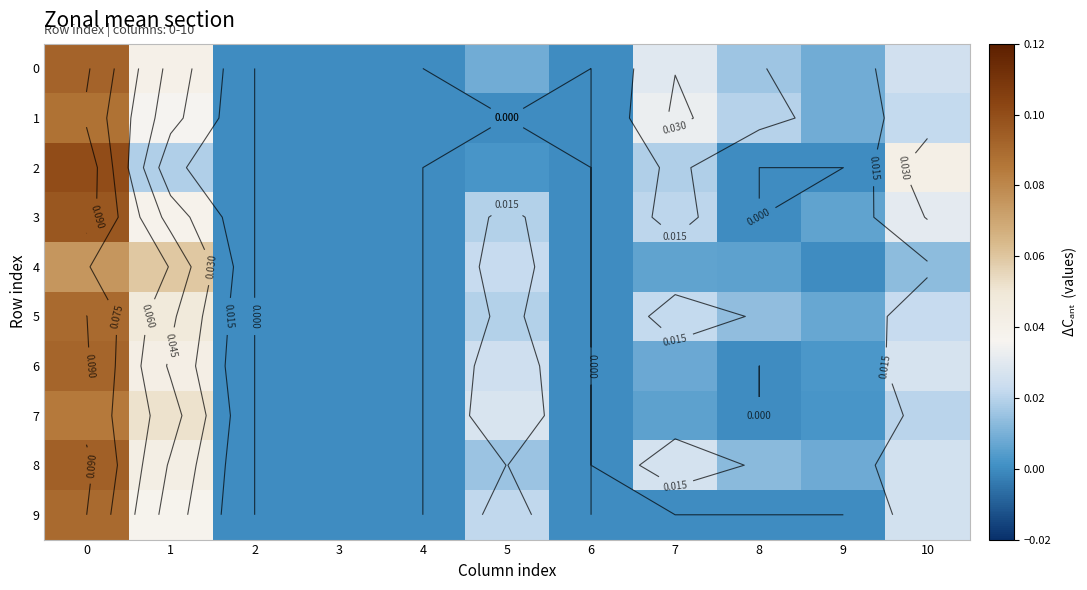

Rank the series at 0 from highest to lowest value.

2, 3, 8, 0, 6, 5, 9, 1, 7, 4